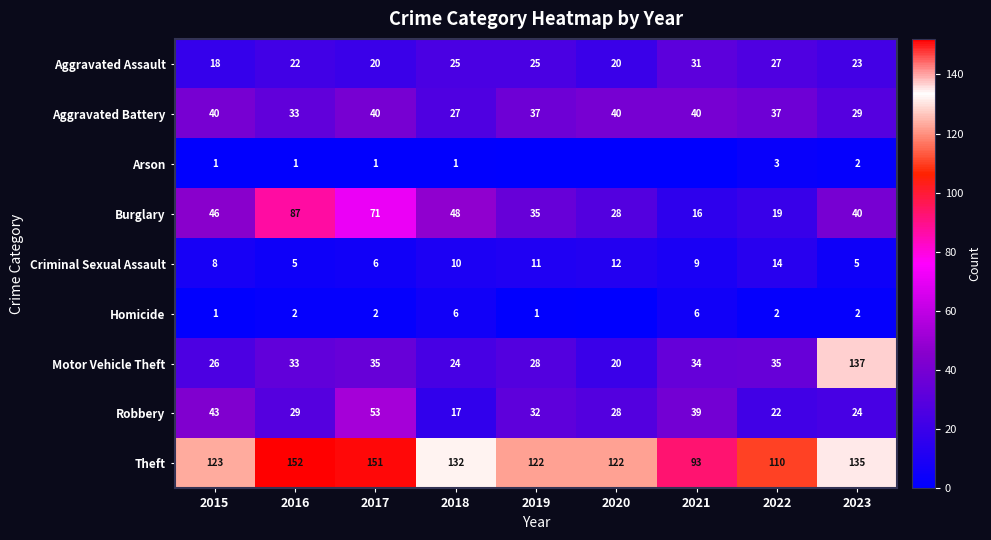

Is it true that Aggravated Battery equals 58 at 2016?

False